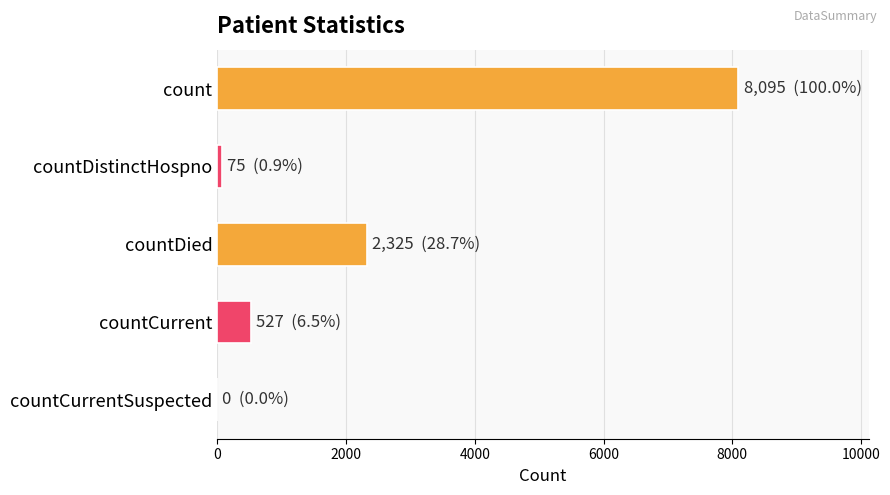

What is the greatest value displayed?

8095